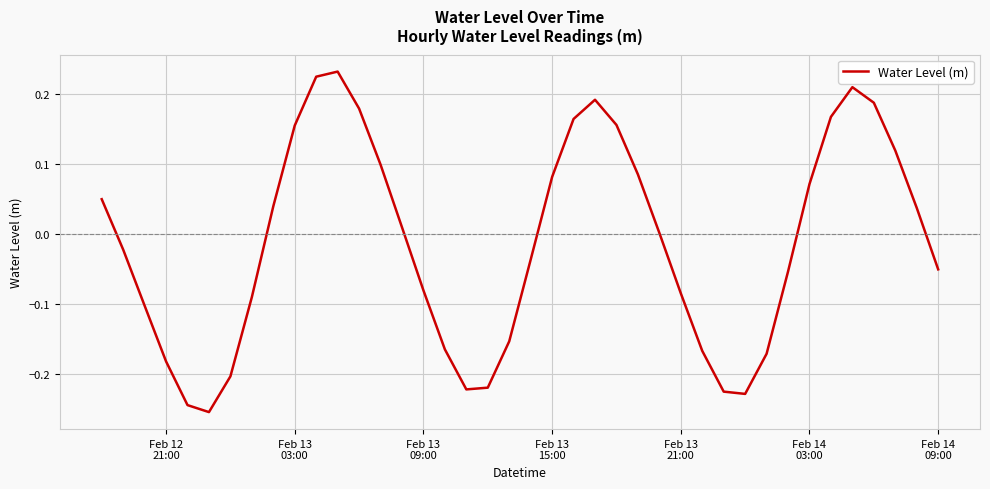

Reading left to right, list all the values displayed in this chart.

0.0	-0.0	-0.1	-0.2	-0.2	-0.3	-0.2	-0.1	0.0	0.2	0.2	0.2	0.2	0.1	0.0	-0.1	-0.2	-0.2	-0.2	-0.2	-0.0	0.1	0.2	0.2	0.2	0.1	0.0	-0.1	-0.2	-0.2	-0.2	-0.2	-0.1	0.1	0.2	0.2	0.2	0.1	0.0	-0.1